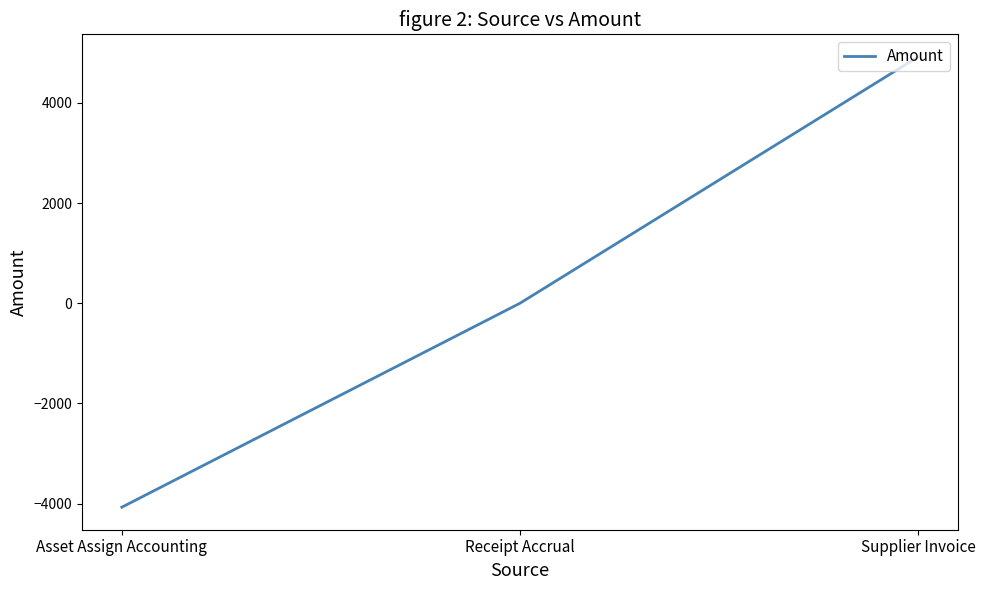

What is the difference between the values at Asset Assign Accounting and Receipt Accrual?

4071.6